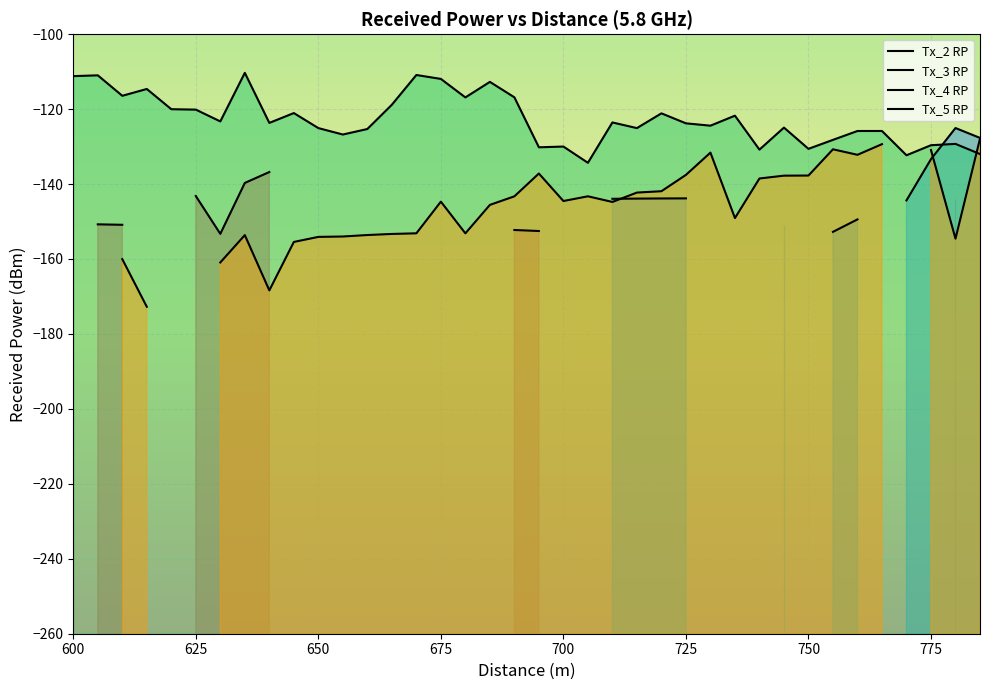

At which label does Tx_2 RP first exceed -152?

625